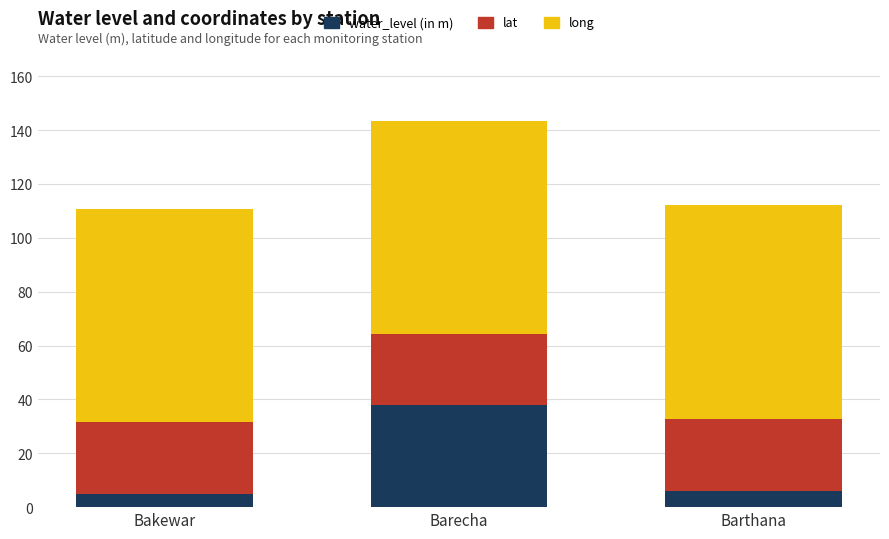

Does the chart contain stacked bars?

Yes